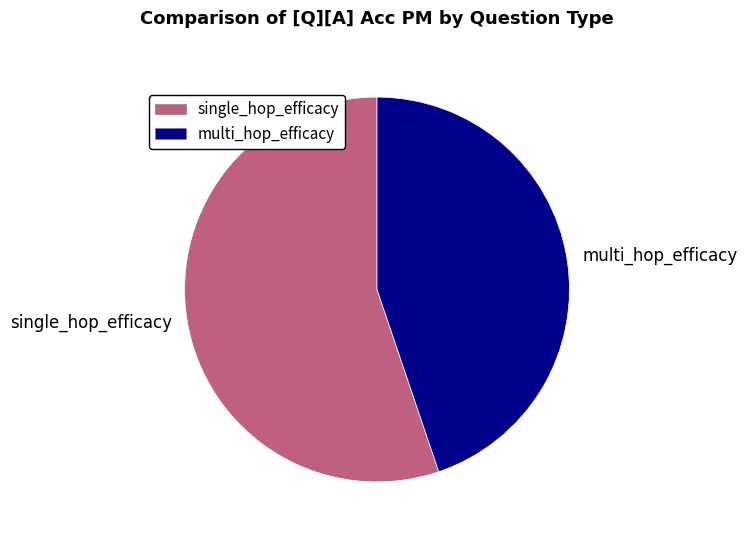

Is the sum of single_hop_efficacy and multi_hop_efficacy greater than half?

Yes